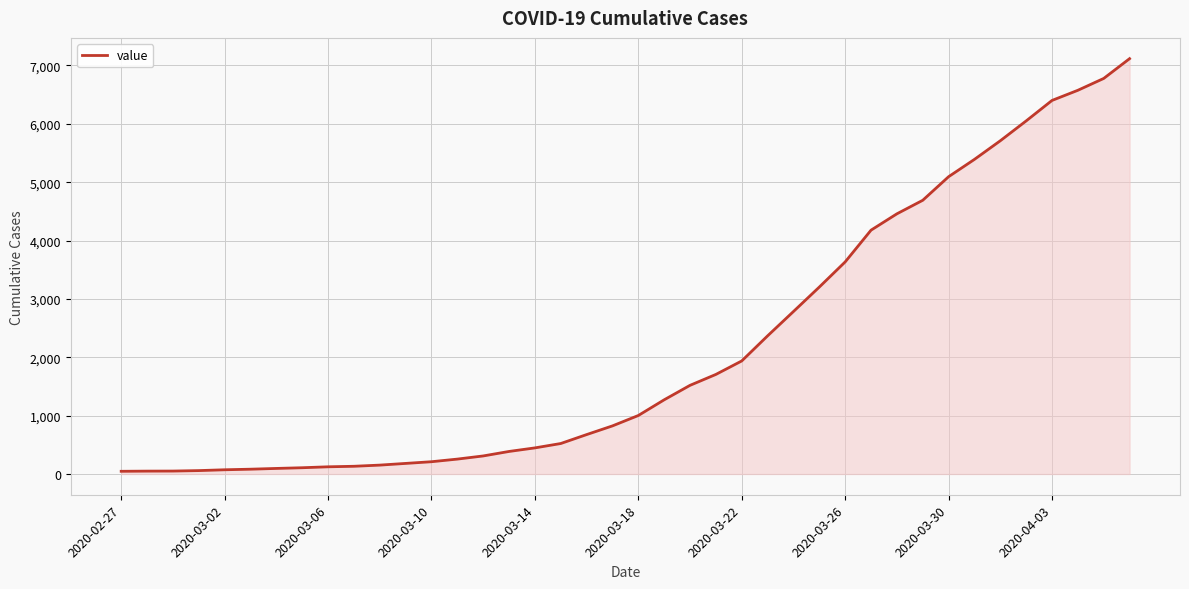

What is the difference between the maximum and minimum values?

7071